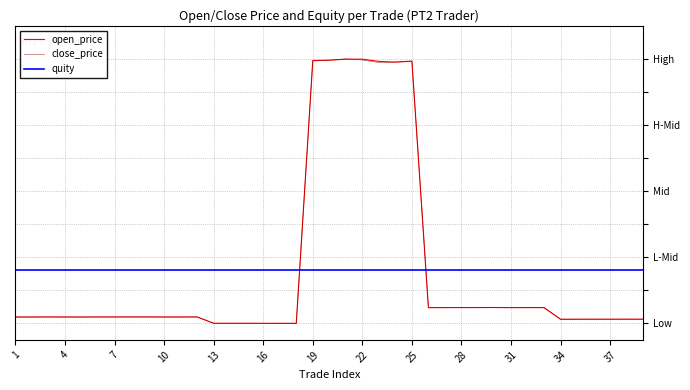

At which category does close_price reach its first local valley?

4